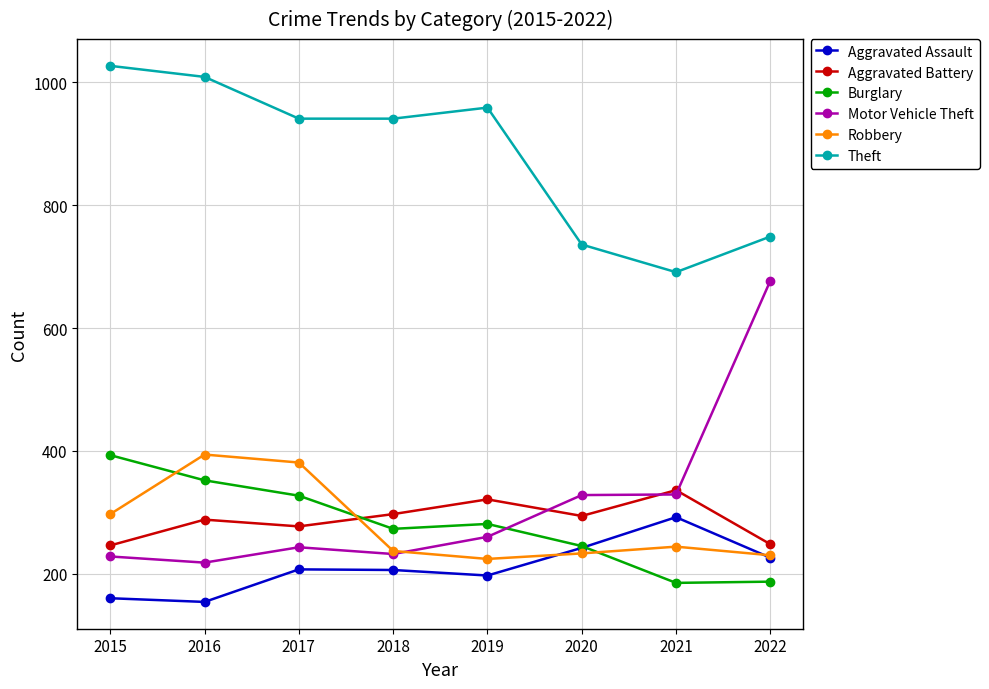

Which series has the largest range (max minus min)?

Motor Vehicle Theft